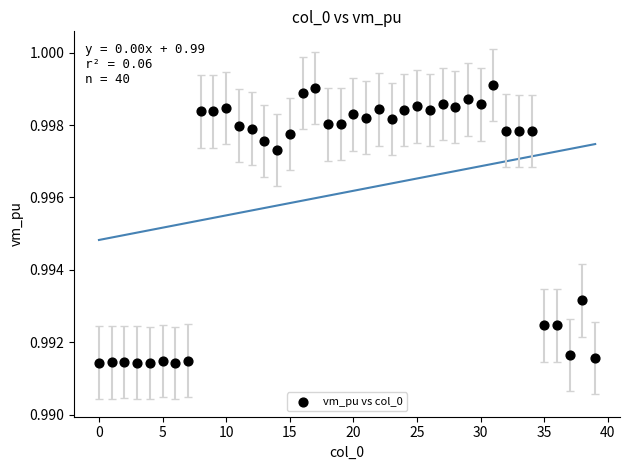

Count the number of points in this scatter plot.

40